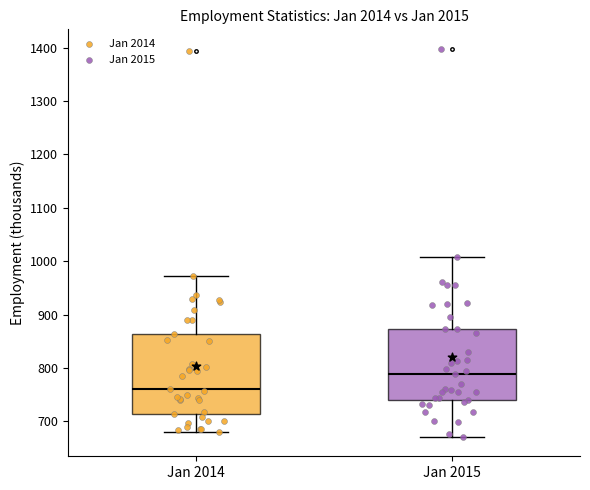

Reading left to right, read every box against the y-axis: the position of its median line, the range the box covers, and the ends of its whiskers. The values are not printed on the chart, so give them approximately, as read against the axis.

Jan 2014: median 760, box 710 to 860, whiskers 680 to 970
Jan 2015: median 790, box 740 to 870, whiskers 670 to 1010